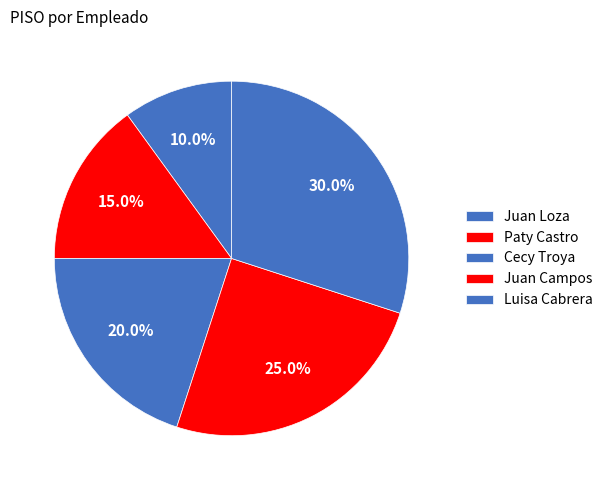

To the nearest percent, what is the difference between the largest and smallest slice percentages?

20%